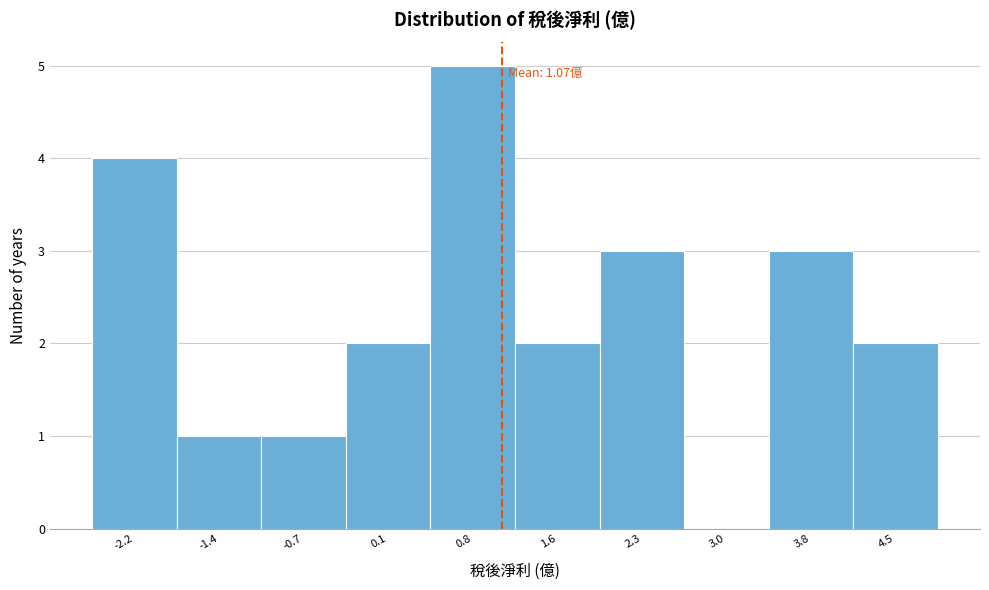

Over which range of the x-axis is the bar tallest?

0.4 to 1.2